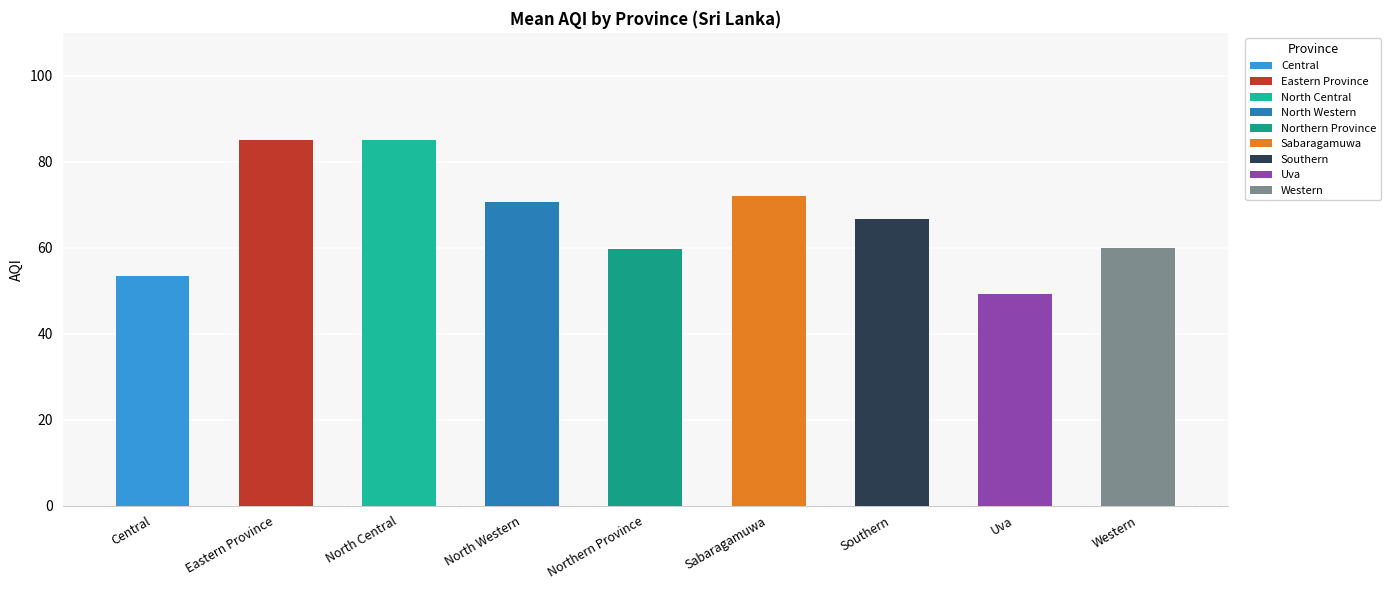

The chart shows a value of 90.8 at Southern. True or false?

False